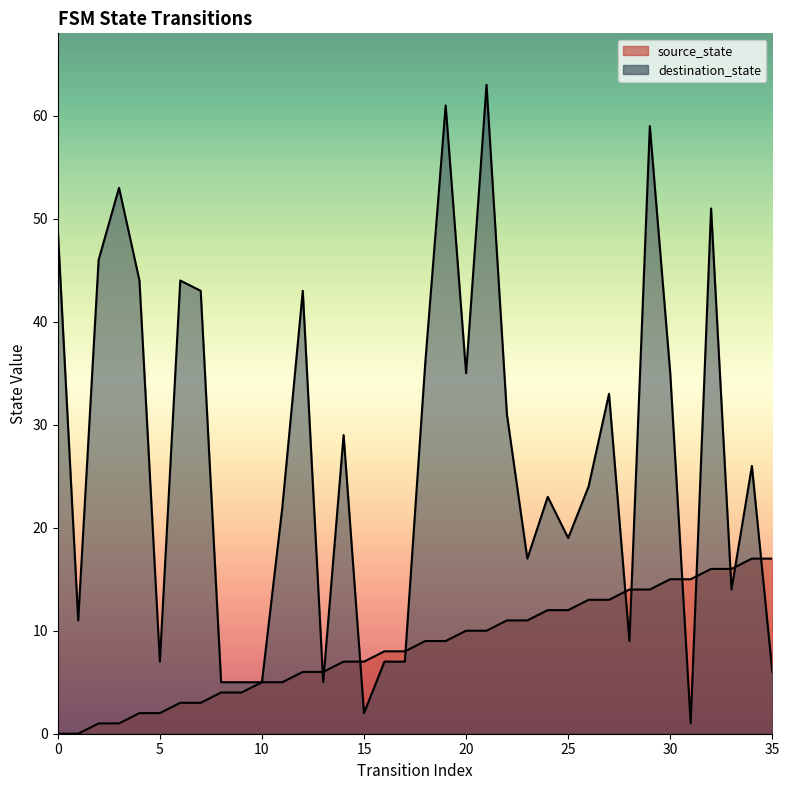

How many categories are shown in the chart?

36